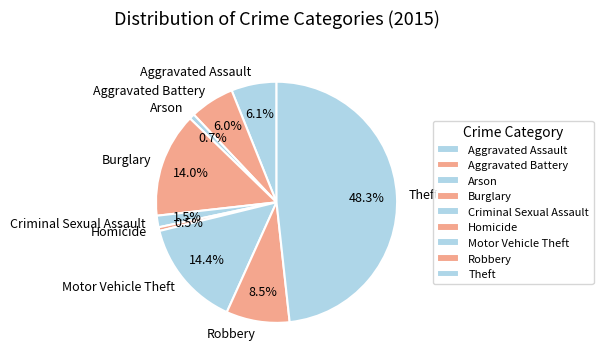

What percentage is NOT represented by Arson?

99.3%